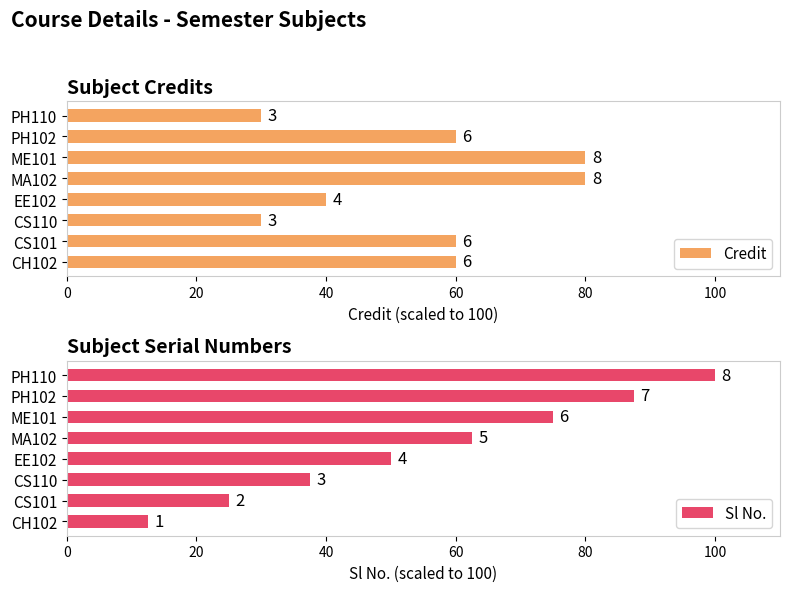

Reading left to right, list all the values displayed in this chart.

Credit: 60.0	60.0	30.0	40.0	80.0	80.0	60.0	30.0
Sl No.: 12.5	25.0	37.5	50.0	62.5	75.0	87.5	100.0